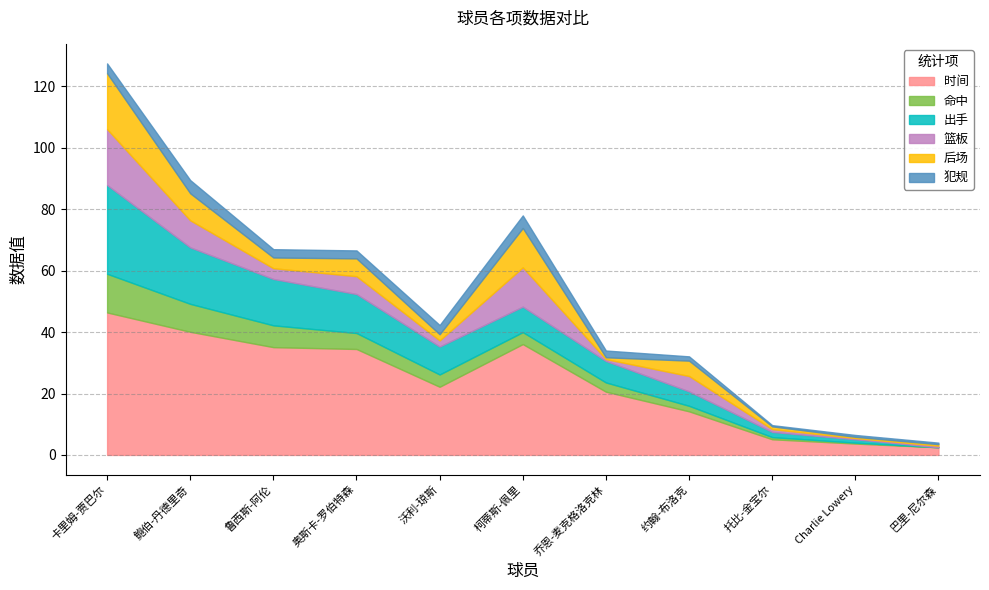

What is the difference between the second highest and minimum values in the 犯规 series?

3.7